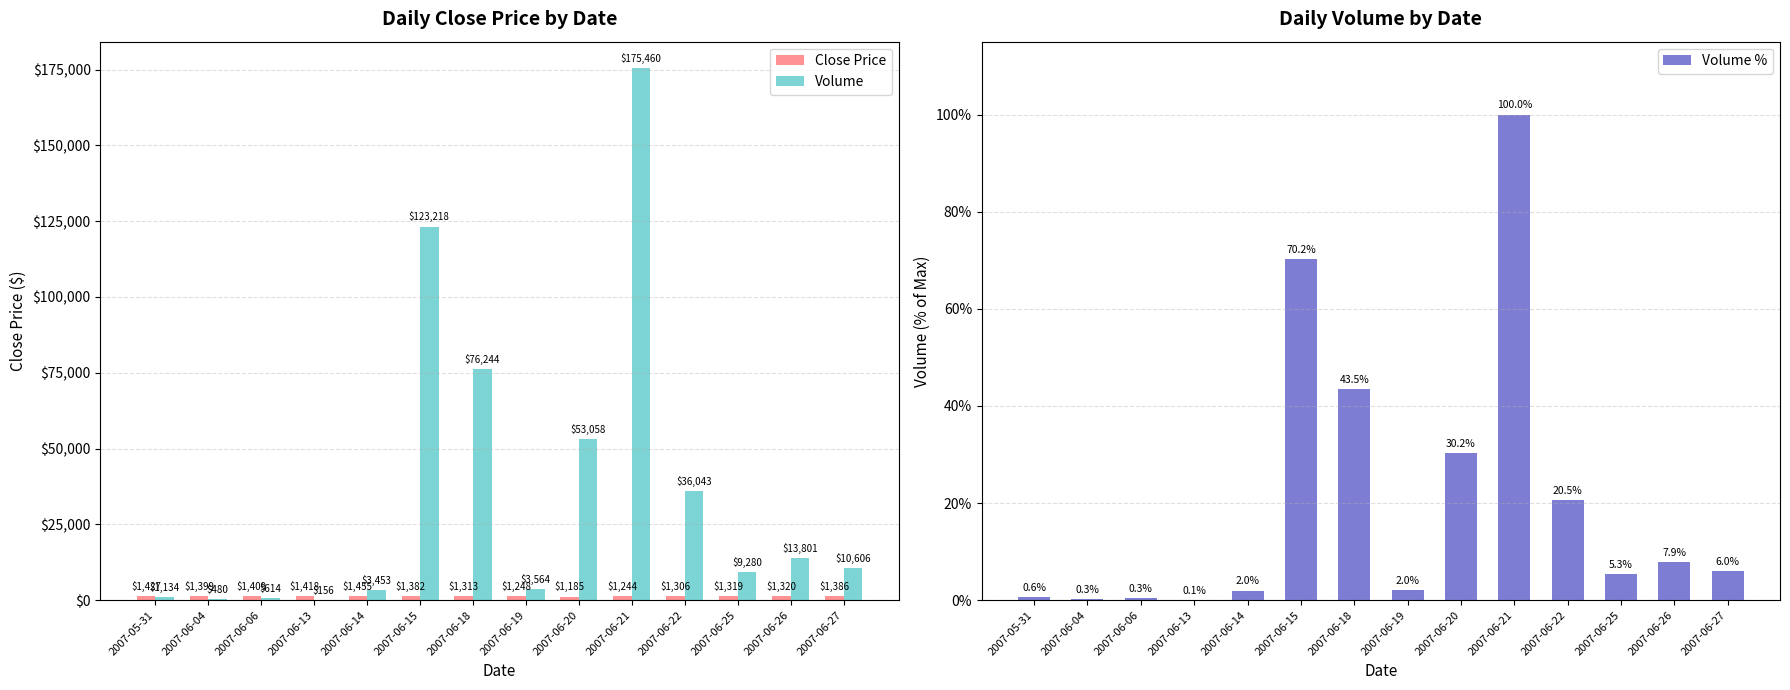

Which series has the largest total across all categories?

Volume